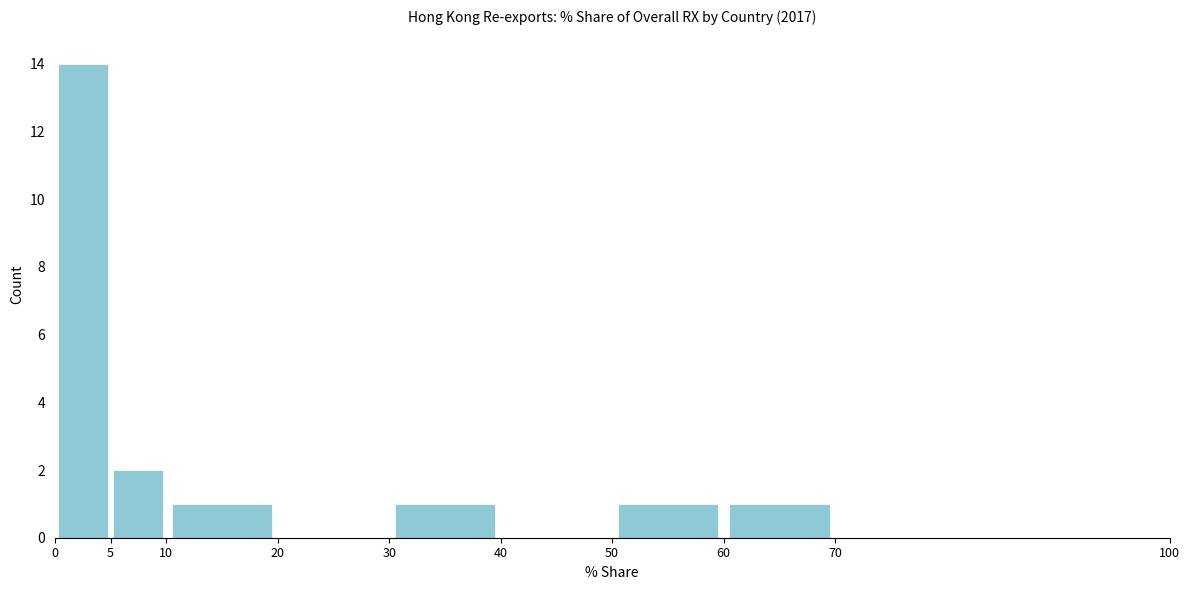

What is the height of the bar covering 0 to 5 on the x-axis? The values are not printed on the chart, so give them approximately, as read against the axis.

14